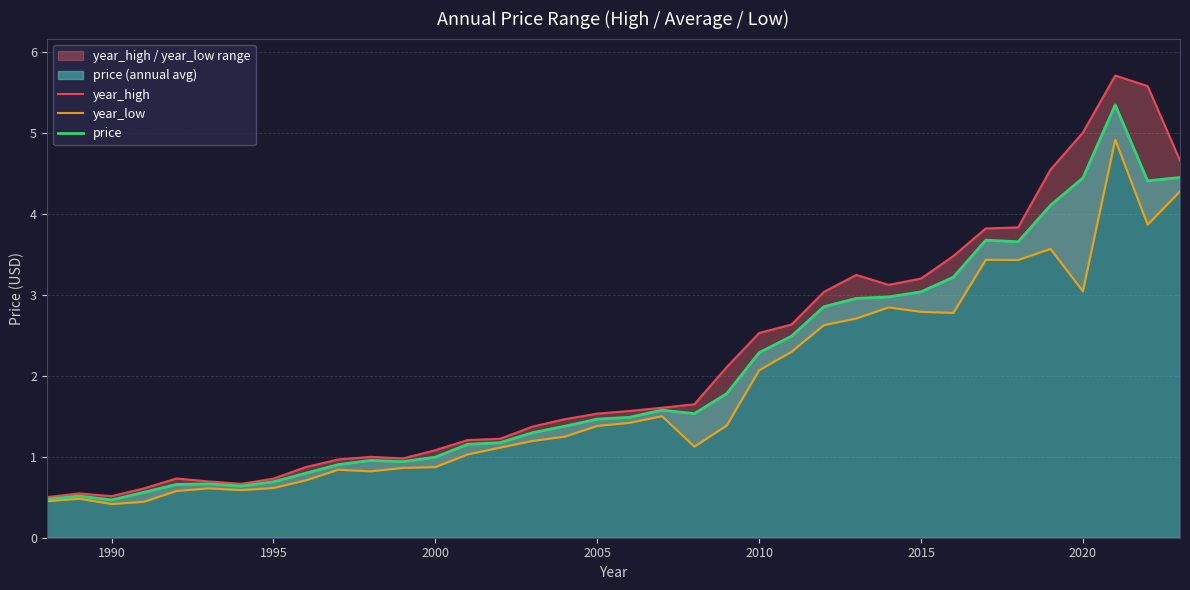

How many lines are shown in the chart?

3